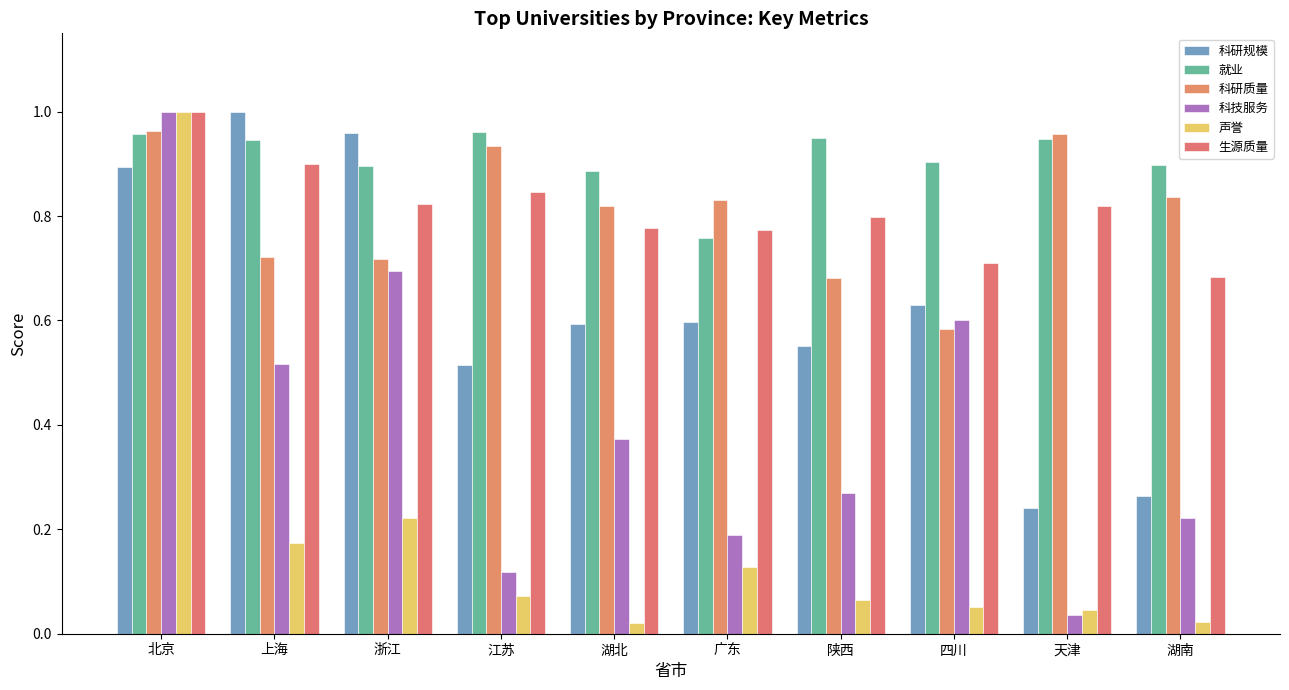

What is the average value of the 科研规模 series?

0.6